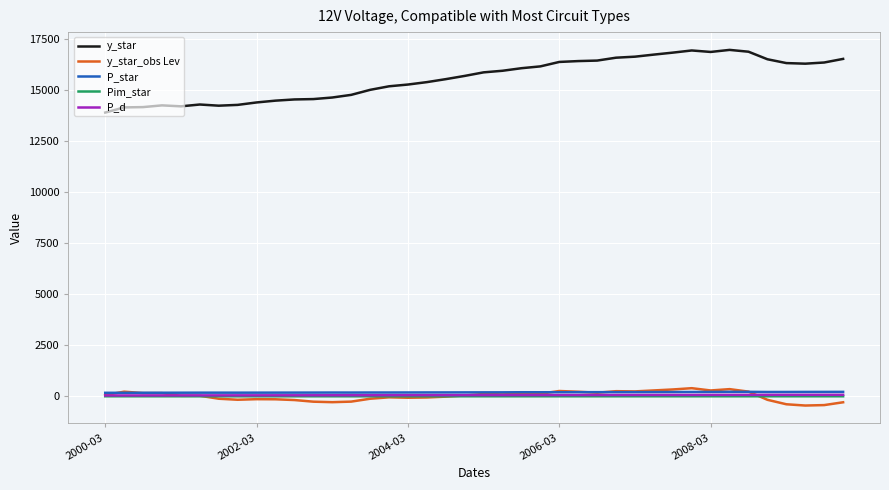

True or false: y_star_obs Lev and y_star intersect in this chart.

False